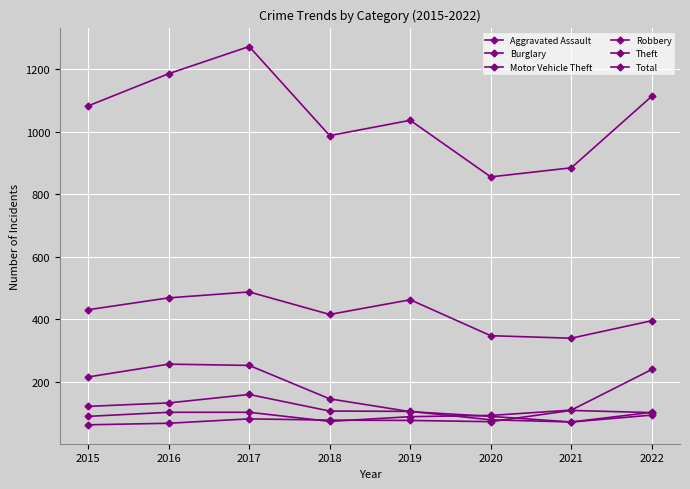

How many lines are shown in the chart?

6